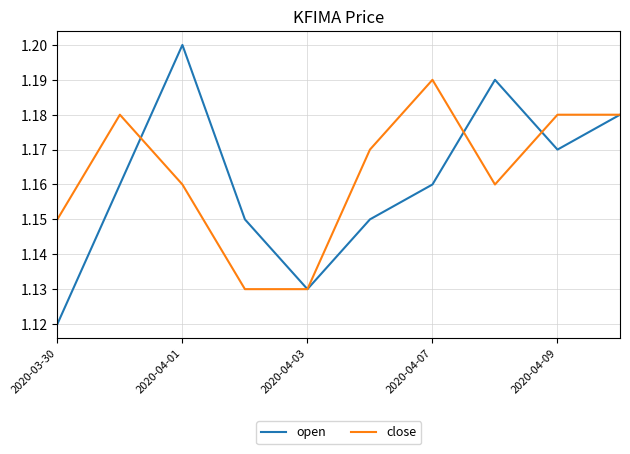

Rank the series by their maximum value, from lowest to highest.

close, open